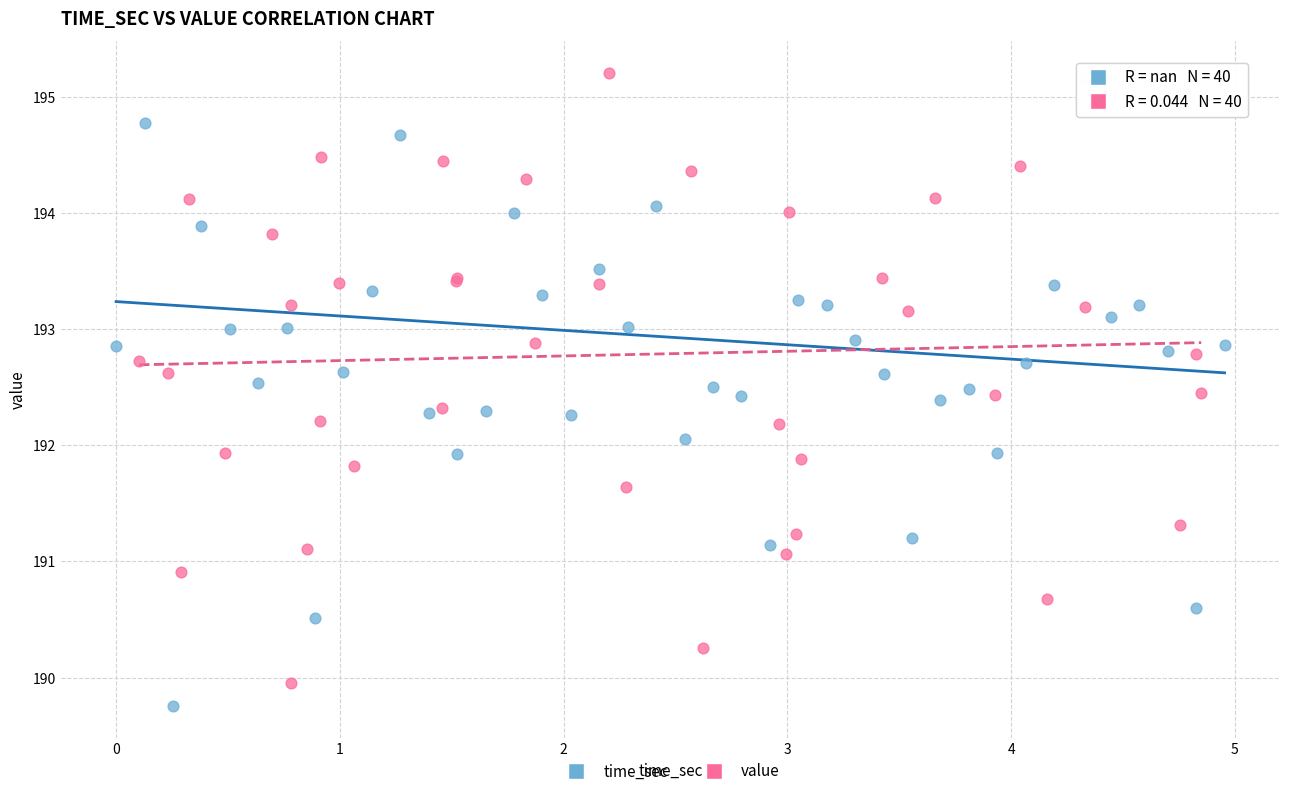

What are all the series names shown in the legend?

time_sec, value